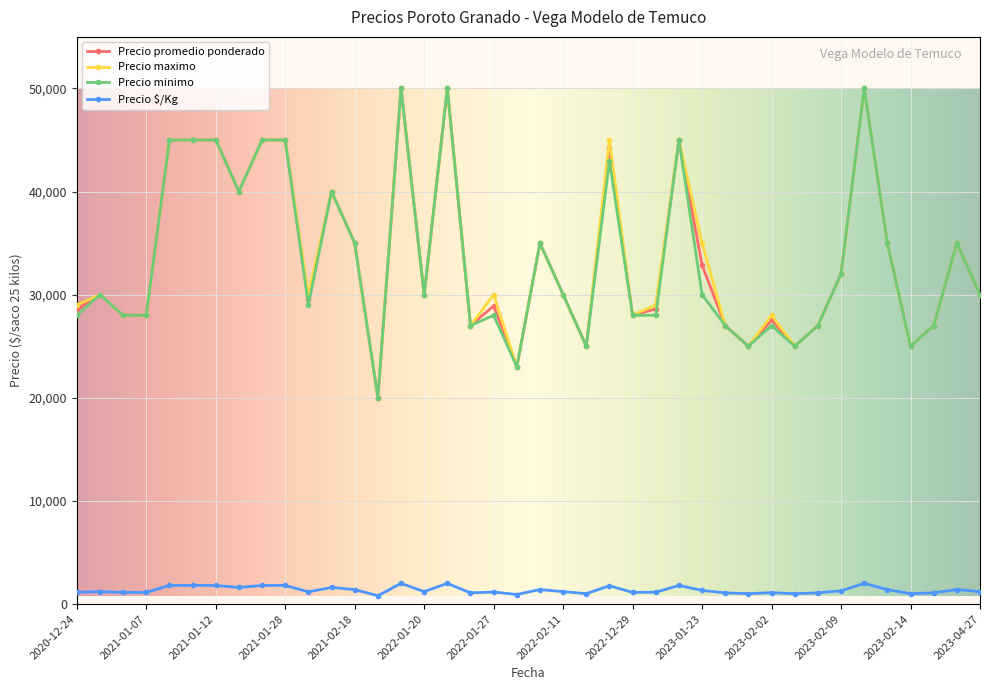

What is the greatest value displayed?

50000